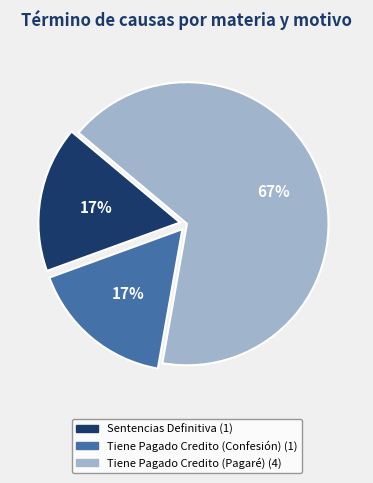

To the nearest percent, what is the difference between the Tiene Pagado Credito (Pagaré) and Sentencias Definitiva slice percentages?

50%